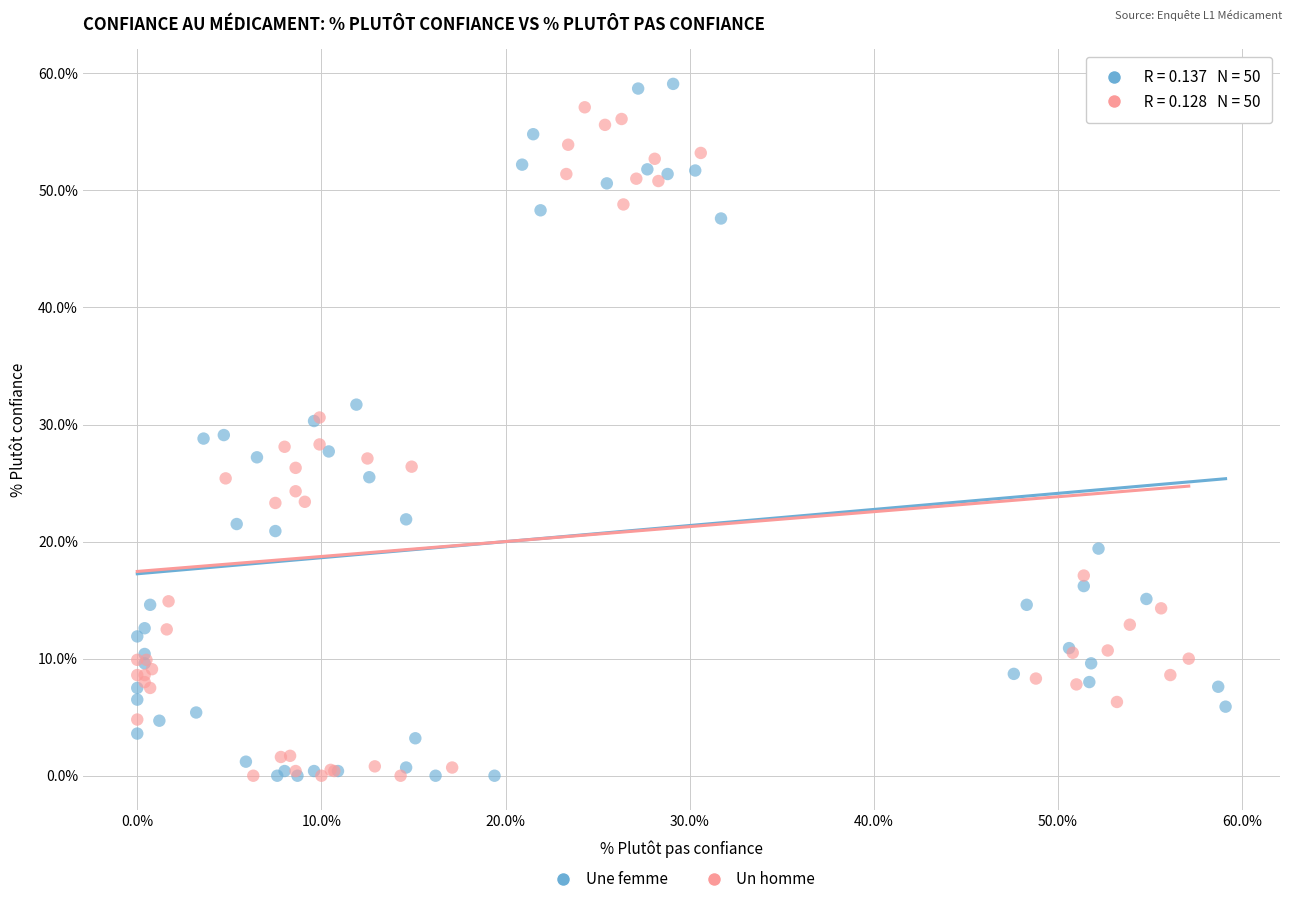

Which series has the largest Y range (max minus min)?

Une femme